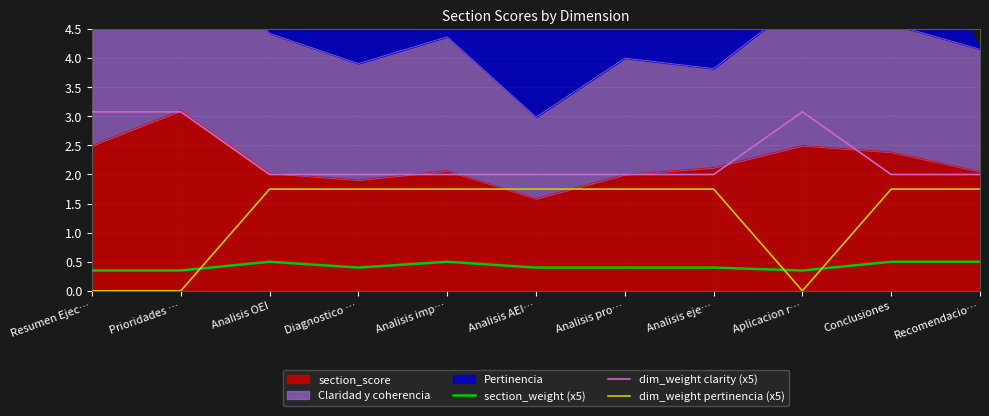

Is it true that dim_weight clarity (x5) equals 2.0 at Analisis pro…?

True